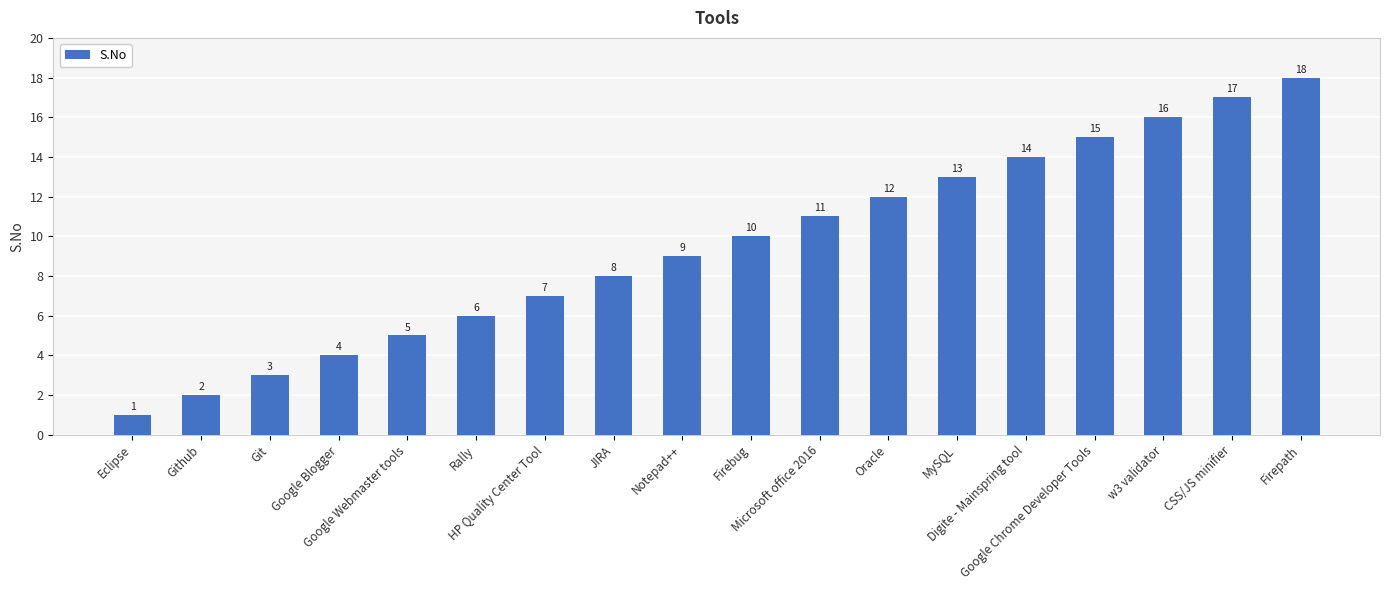

What is the difference between the values at Github and Rally?

4